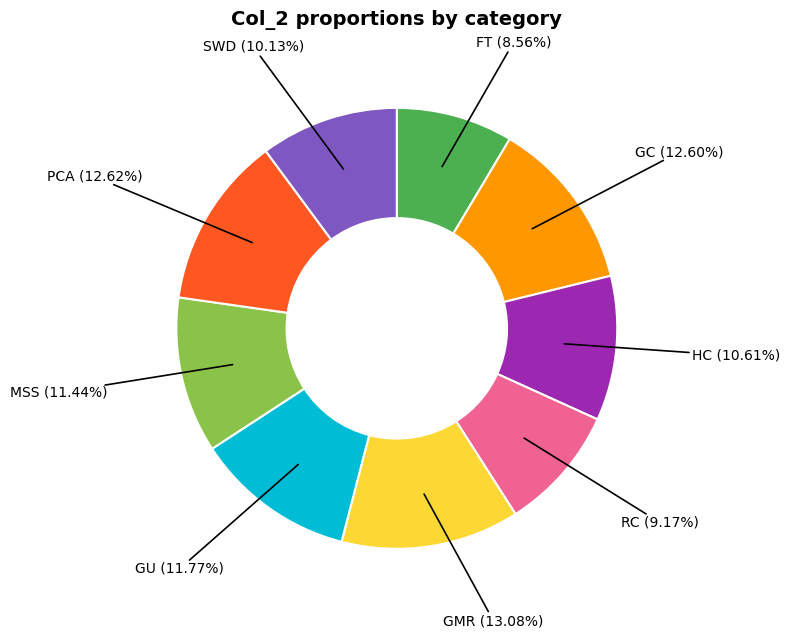

How many segments does this pie chart have?

9